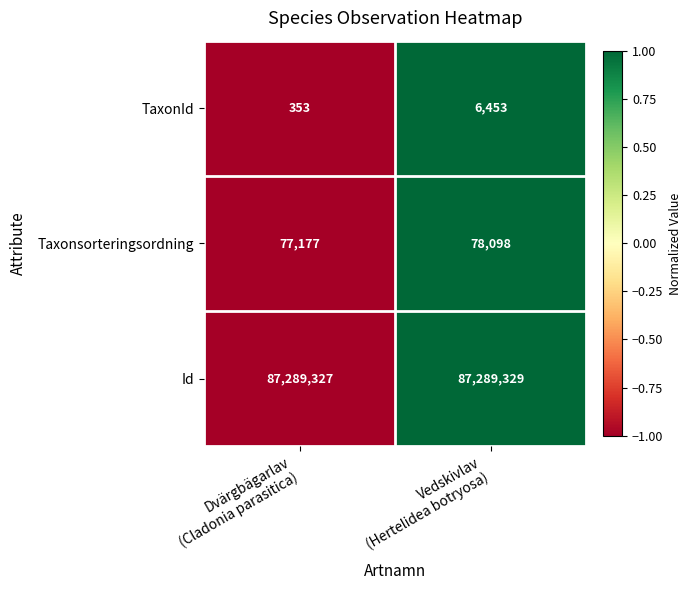

What is the greatest value displayed?

87289329